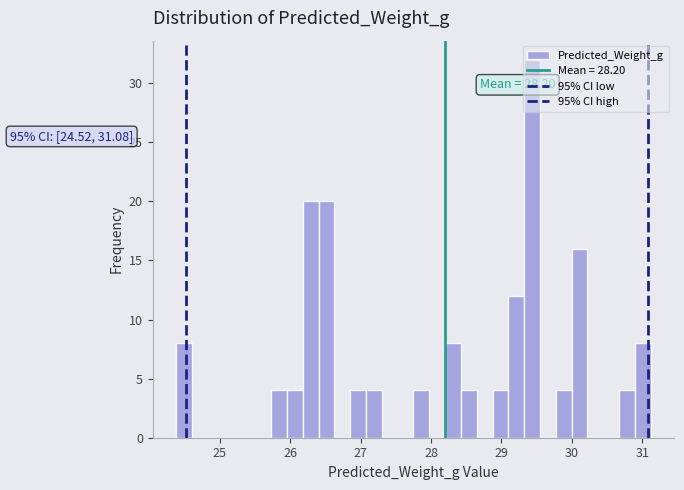

Around what value on the x-axis is the tallest bar? Give the approximate position of its centre, as read against the axis.

29.4